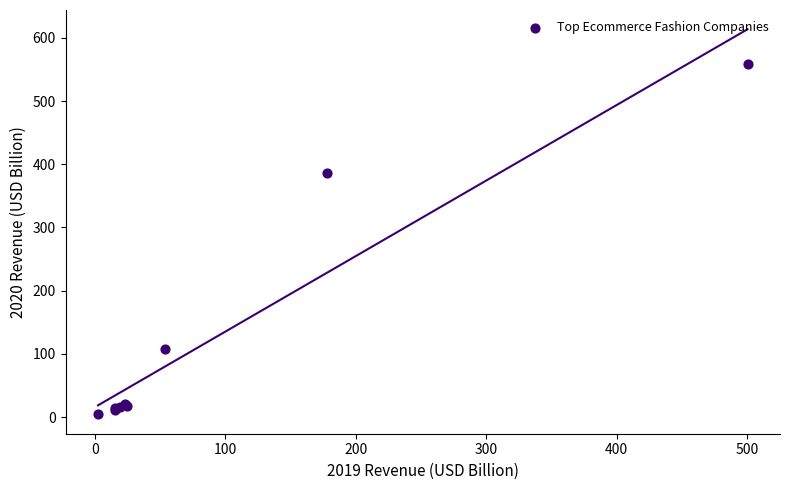

What Y value in the scatter plot is closest to 281?

386.1